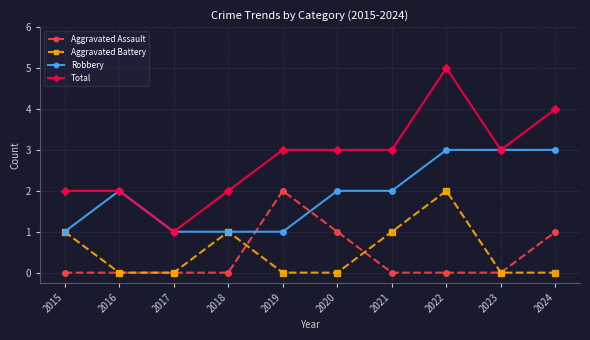

Is it true that Robbery equals 2 at 2021?

True